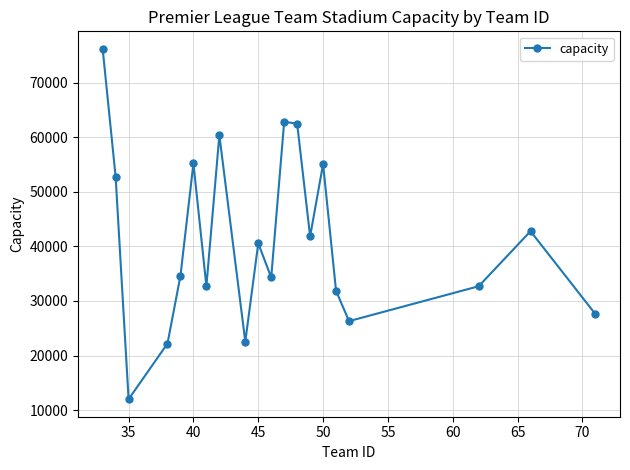

What is the minimum value shown in the chart?

12000